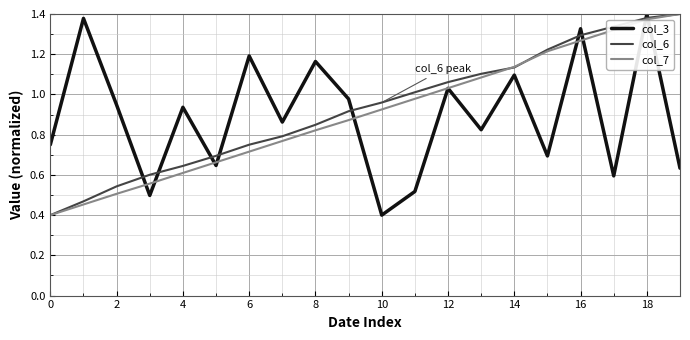

At how many categories does at least one series exceed 0?

20